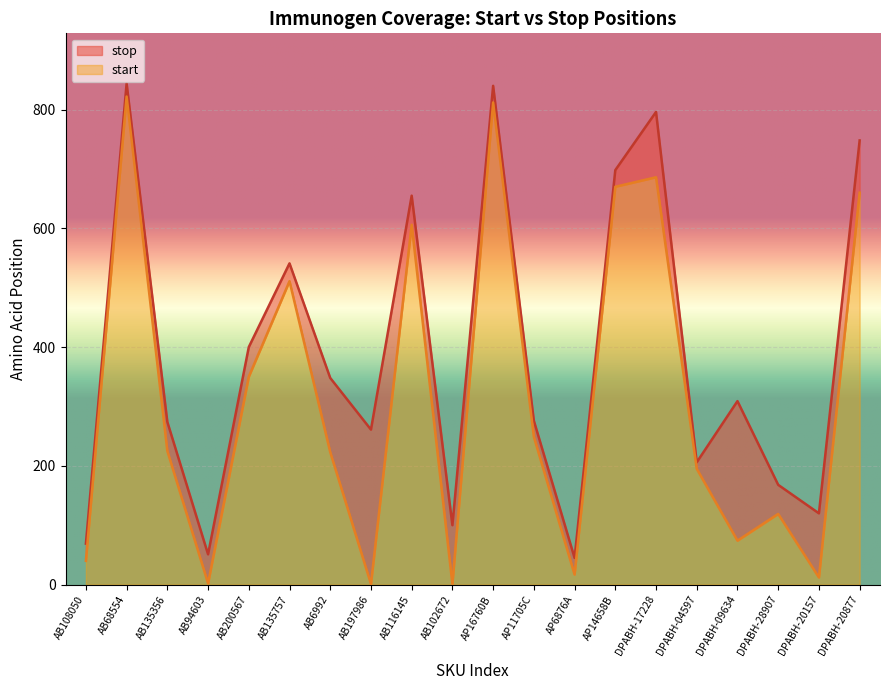

At which category does the chart reach its peak across all series?

AB68554